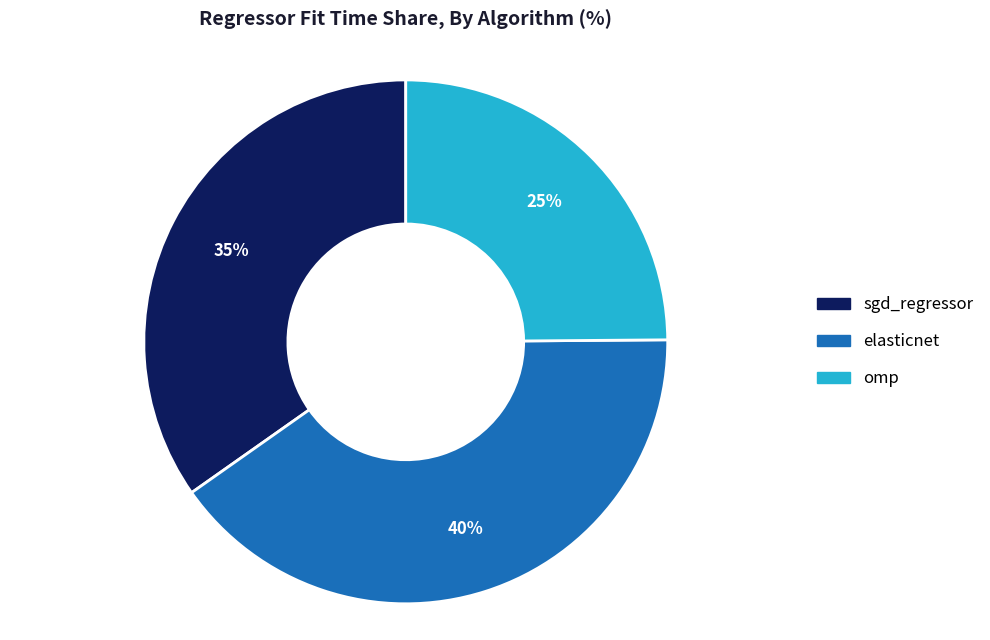

To the nearest percent, what is the average slice percentage?

33%